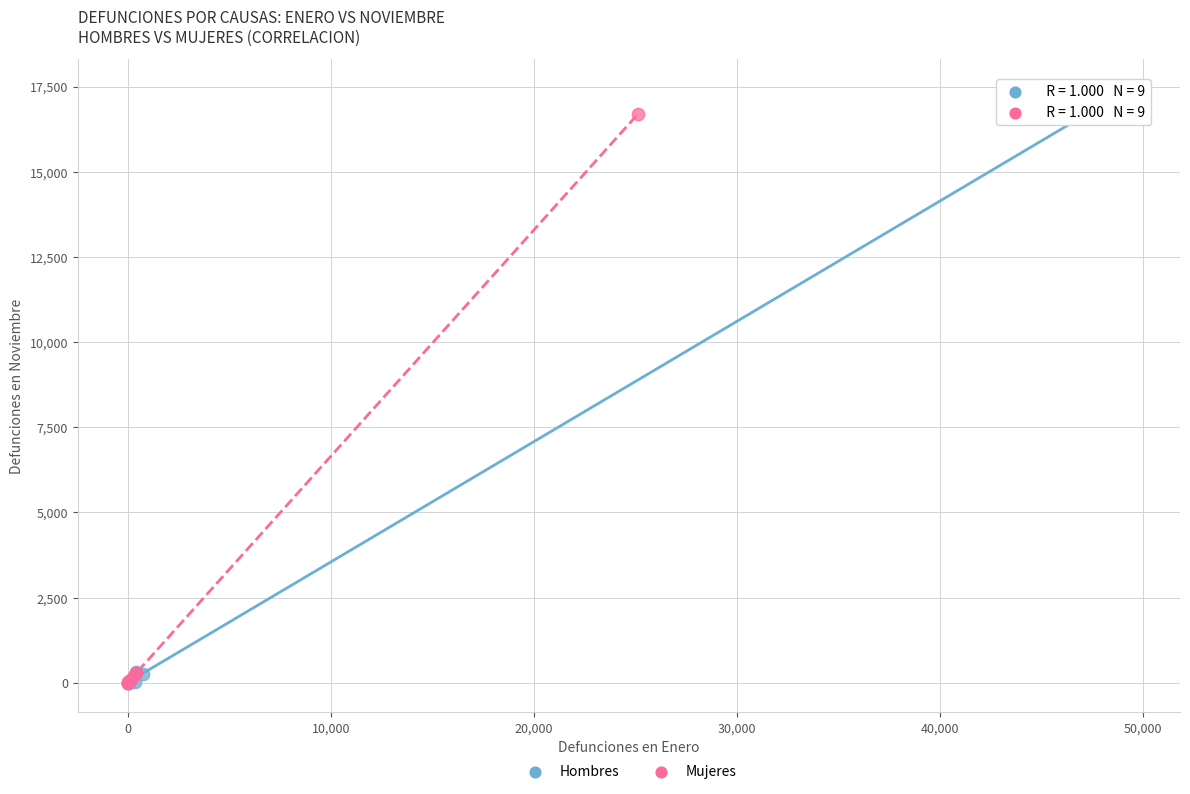

Which series has the largest Y range (max minus min)?

Hombres